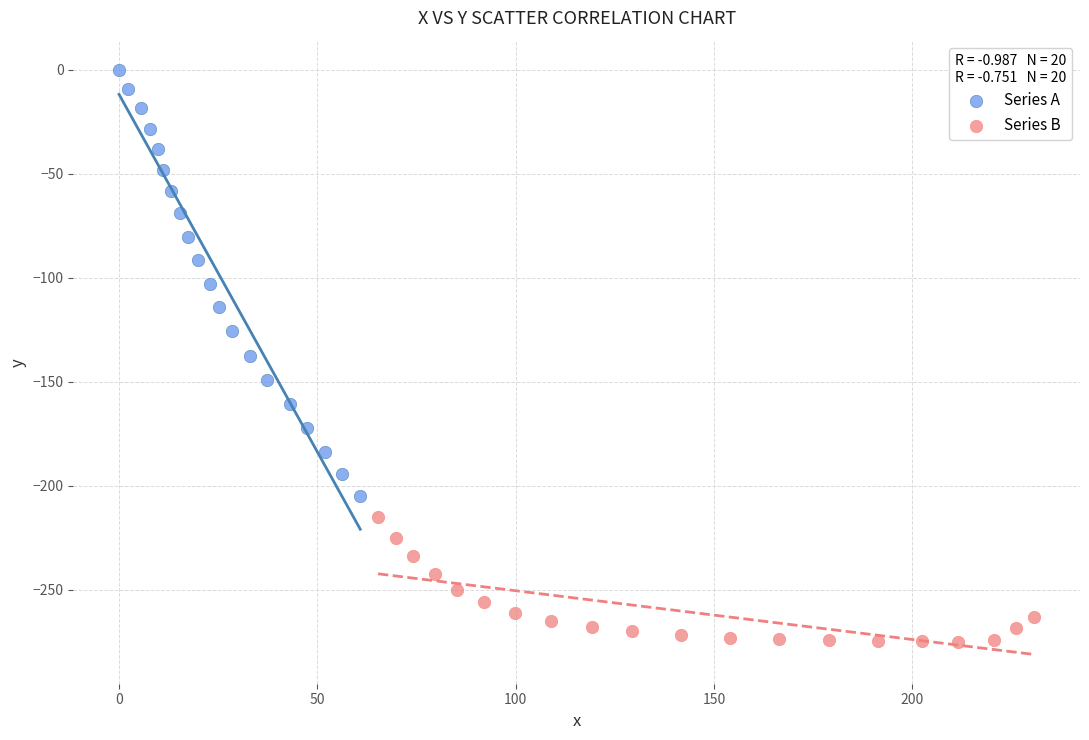

What are all the series names shown in the legend?

Series A, Series B